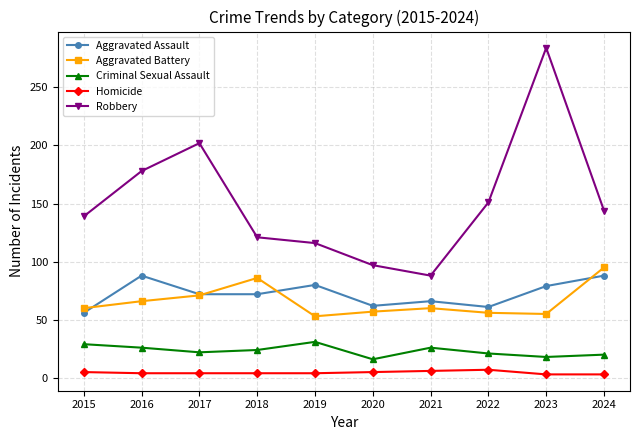

List the series in order of their peak value, highest first.

Robbery, Aggravated Battery, Aggravated Assault, Criminal Sexual Assault, Homicide